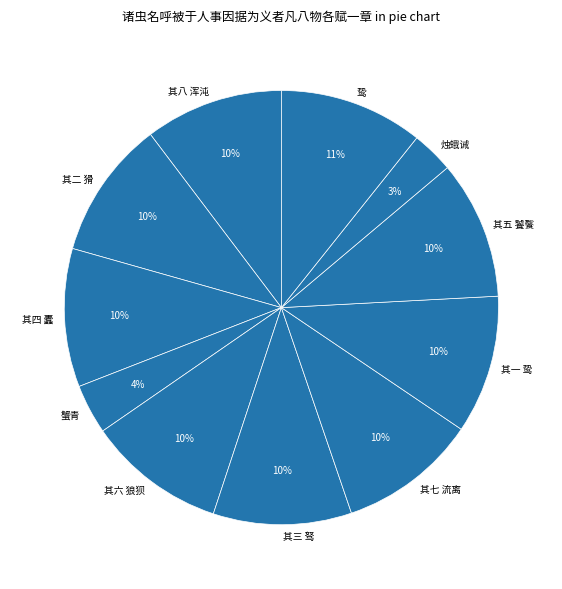

Which has a higher value, 烛蛾诫 or 其一 鸷?

其一 鸷